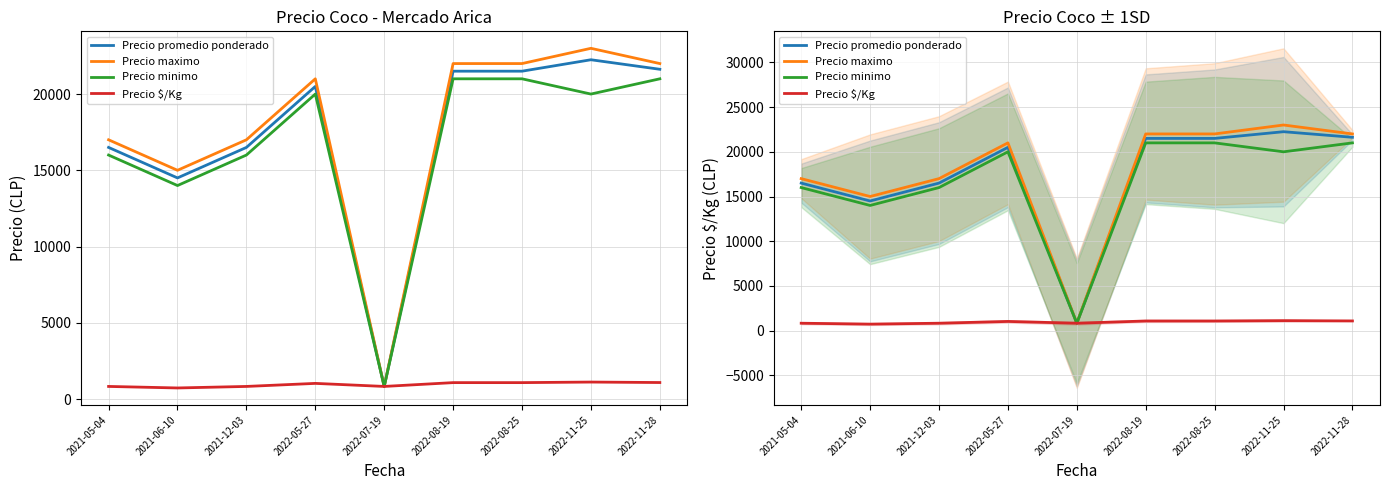

What is the average value of the Precio promedio ponderado series?

17300